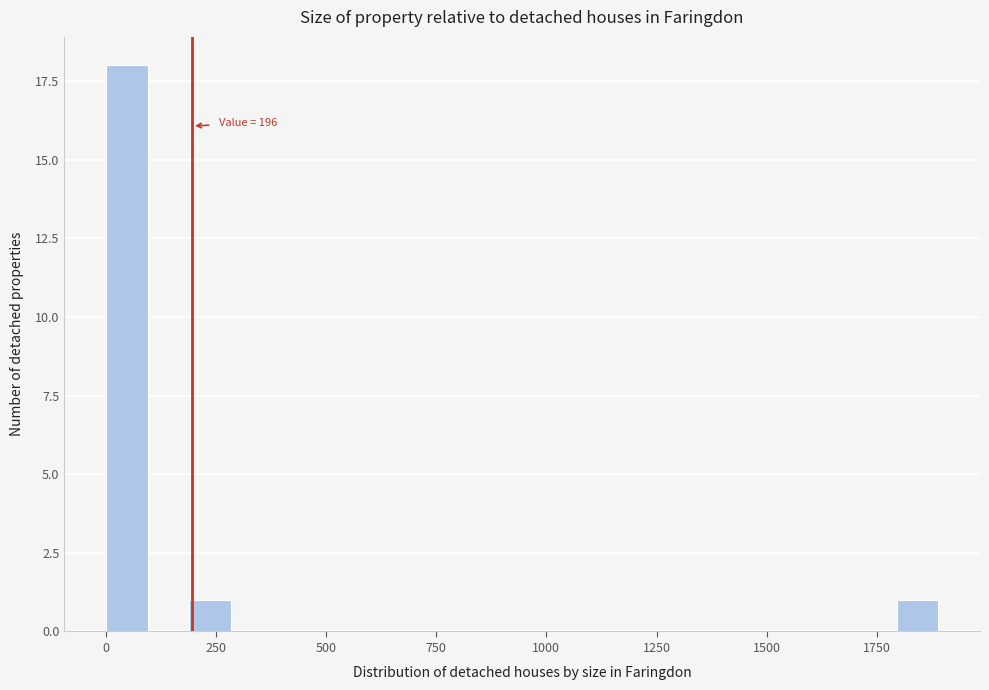

Read against the x-axis, roughly where is the centre of the tallest bar?

50